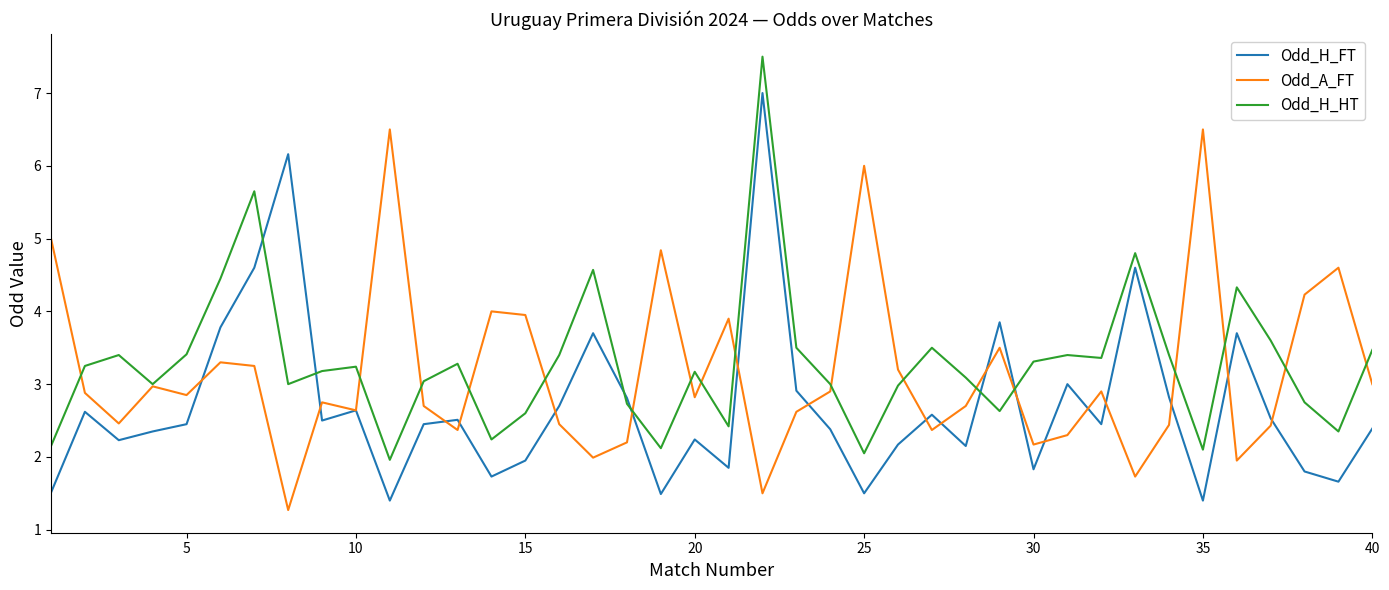

What is the greatest value displayed?

7.5